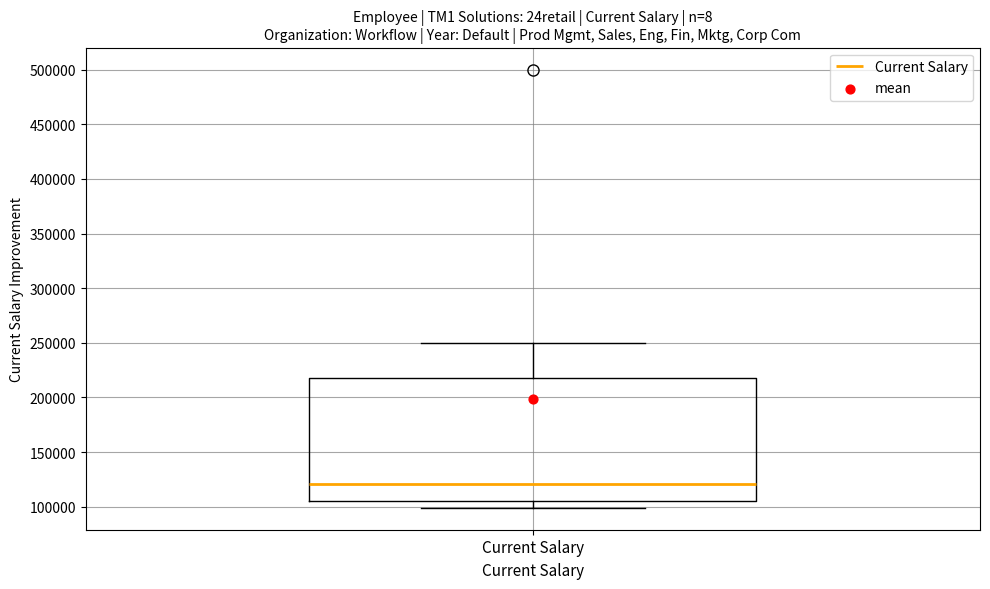

Where does the upper whisker of the box for Current Salary end on the y-axis? The values are not printed on the chart, so give them approximately, as read against the axis.

250000